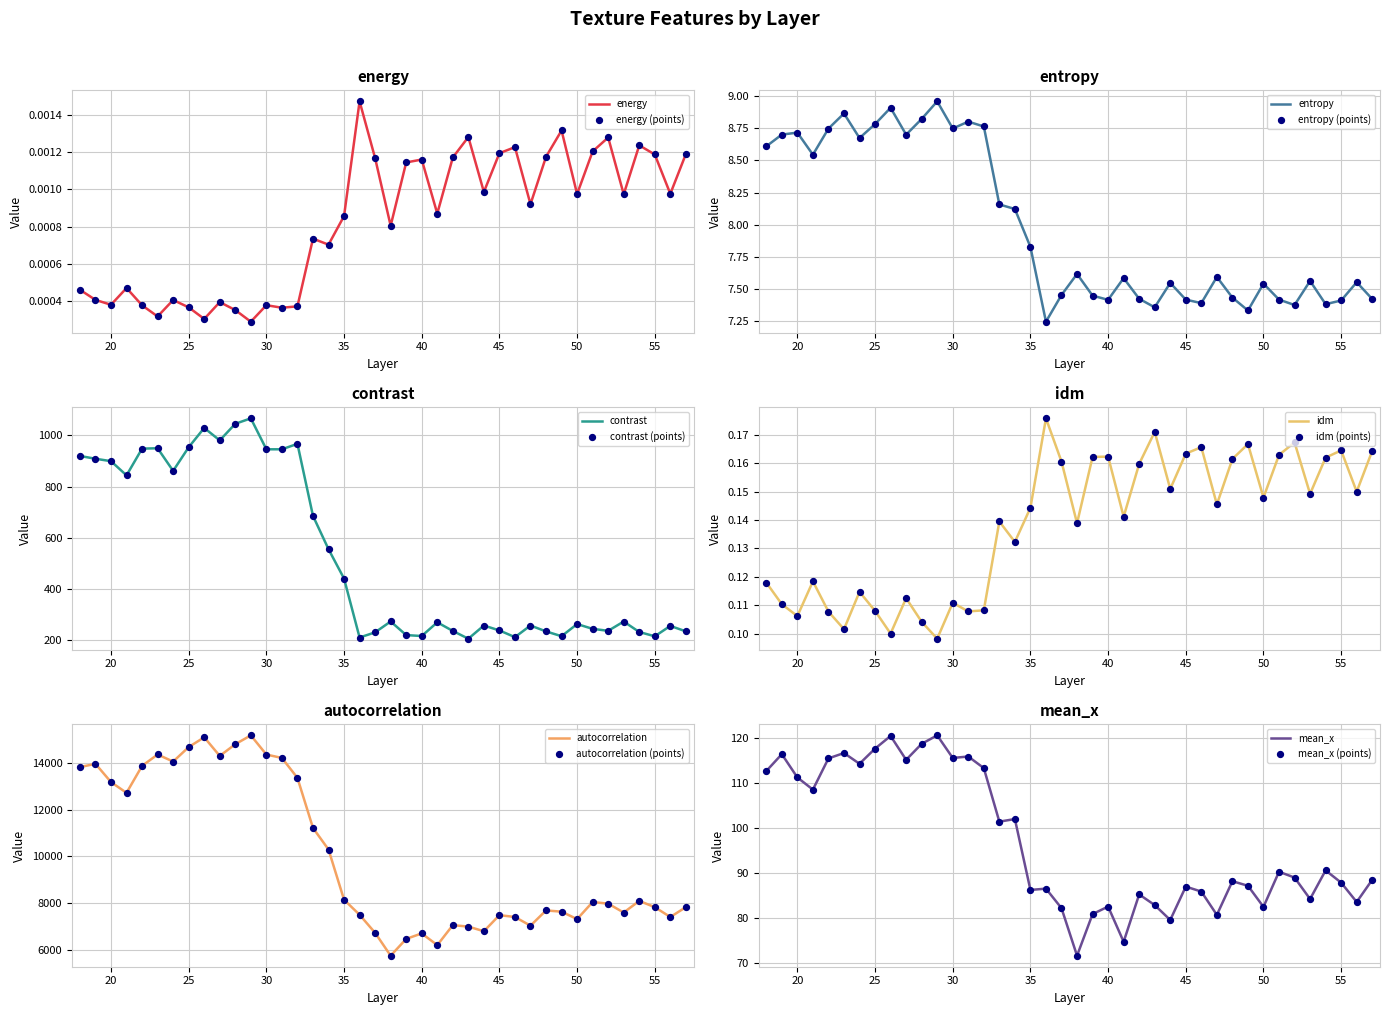

What are all the series names shown in the legend?

energy, entropy, contrast, idm, autocorrelation, mean_x